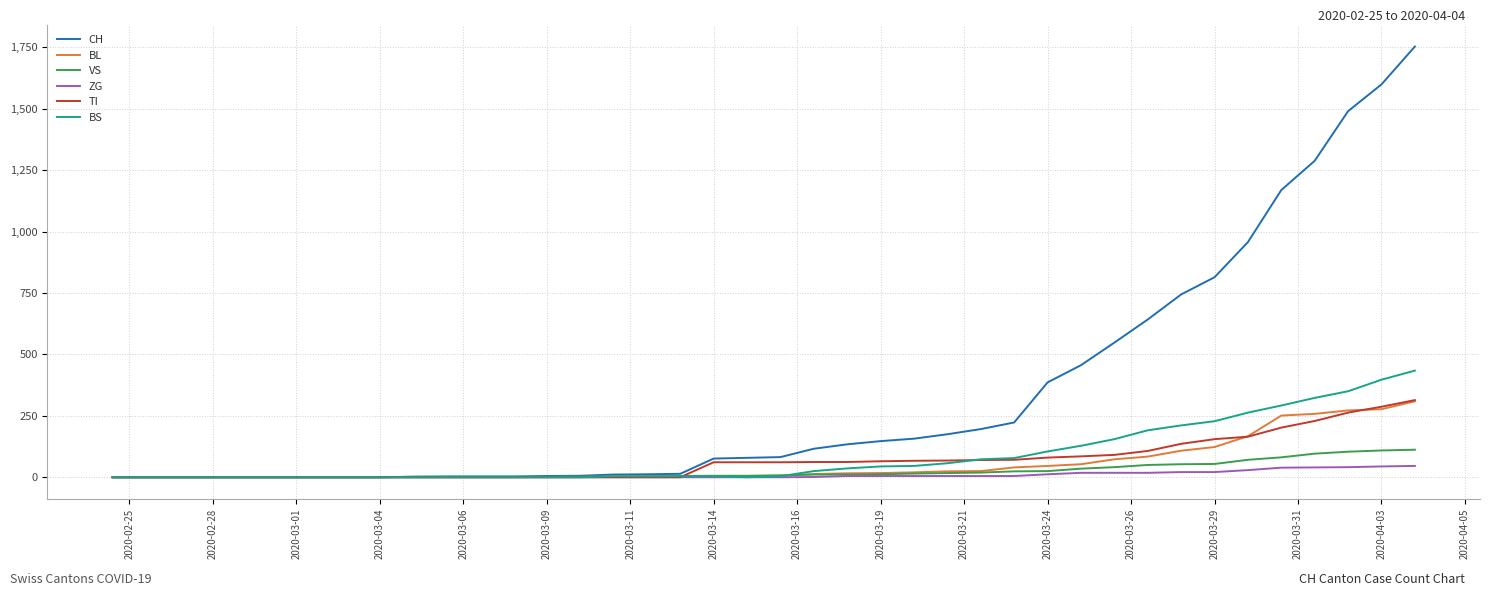

Which series has the widest spread of values?

CH